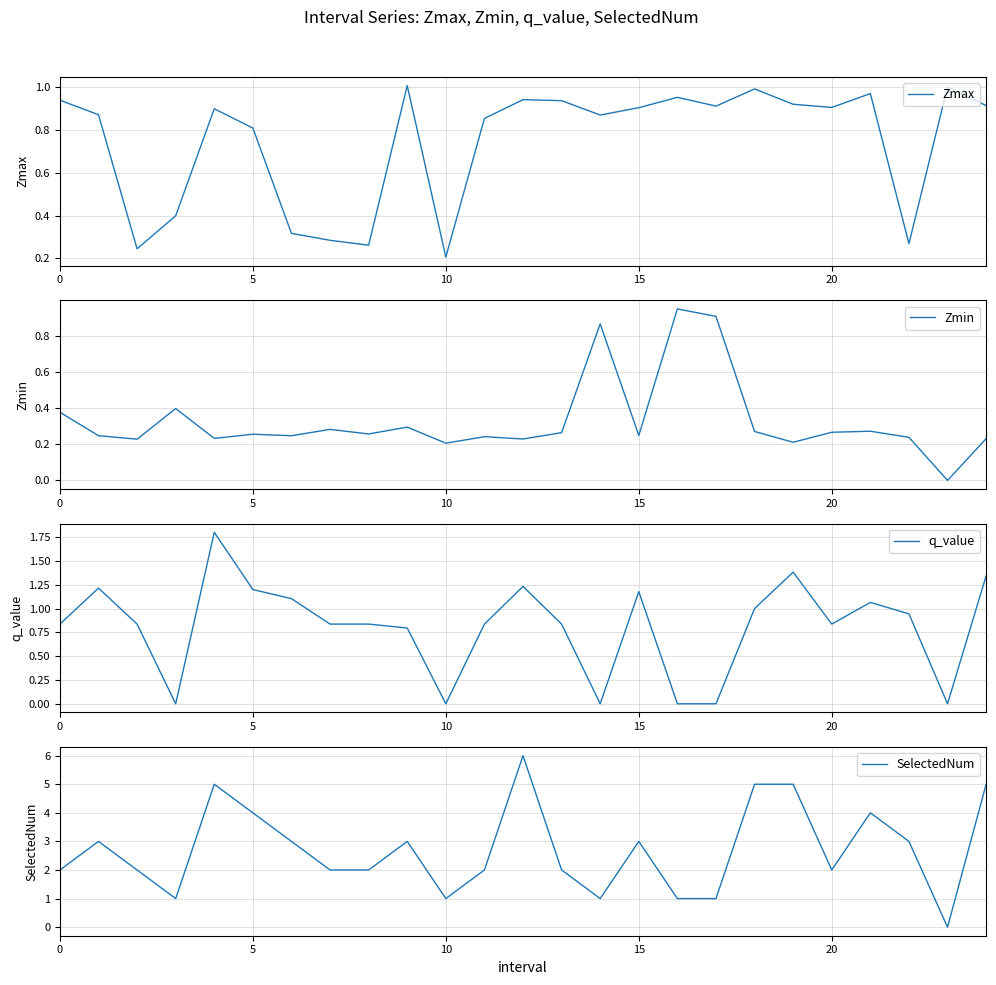

The value of Zmax at 5 is 1.3. True or false?

False